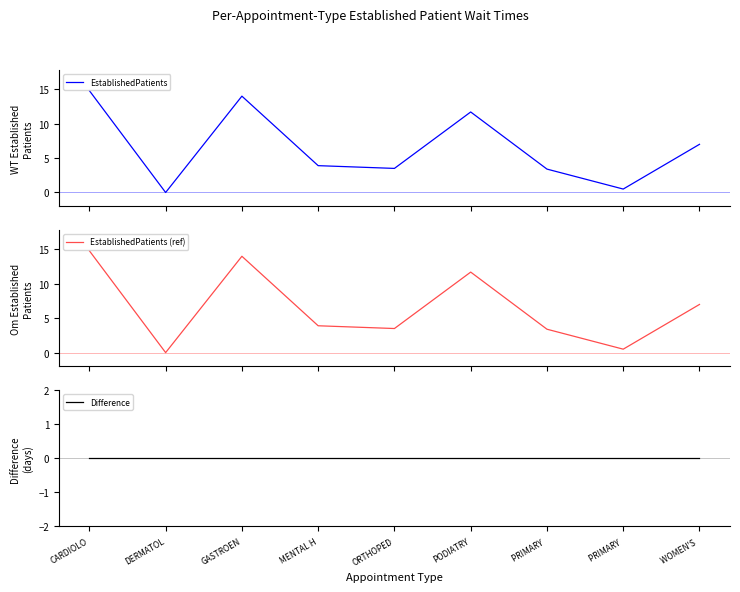

Which label corresponds to the smallest value in the chart?

DERMATOL